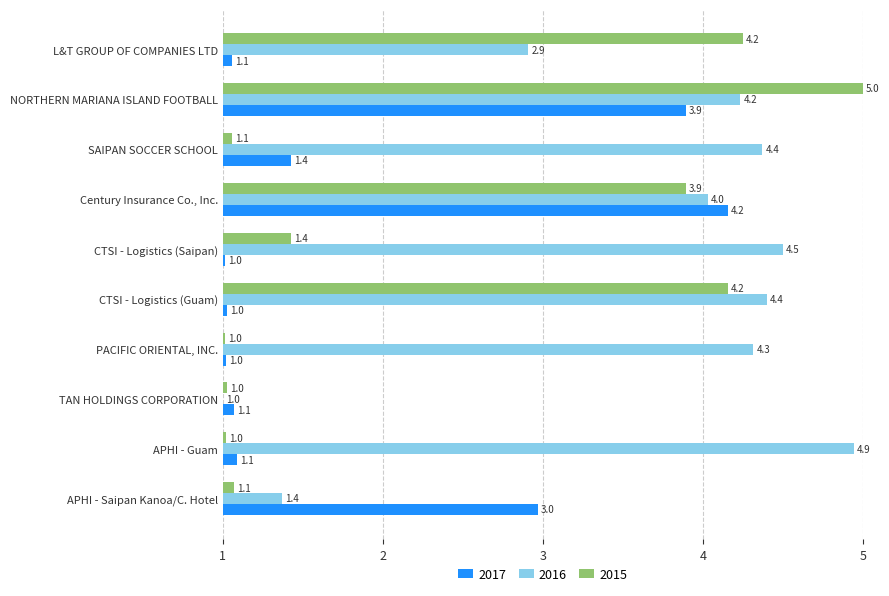

At Century Insurance Co., Inc., list the series in order from largest to smallest.

2017, 2016, 2015